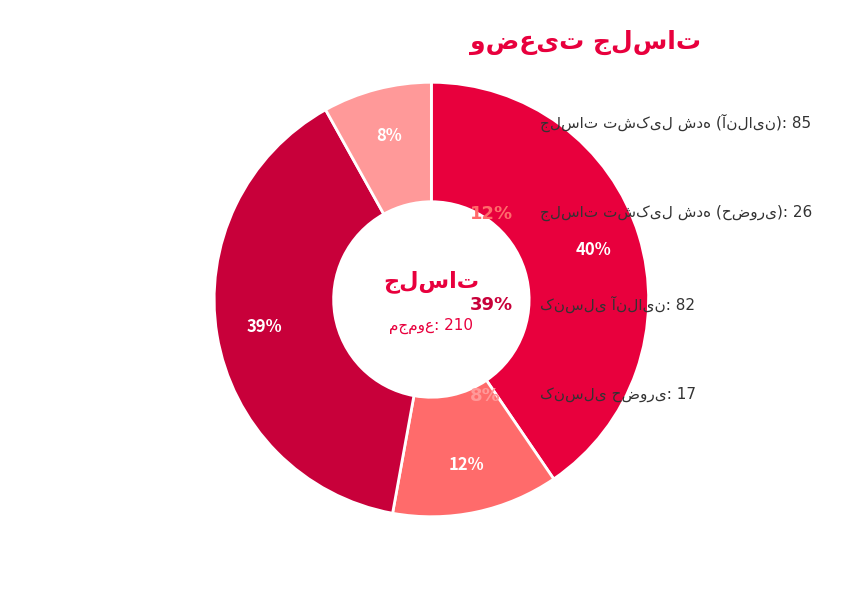

To the nearest percent, what is the average slice percentage?

25%